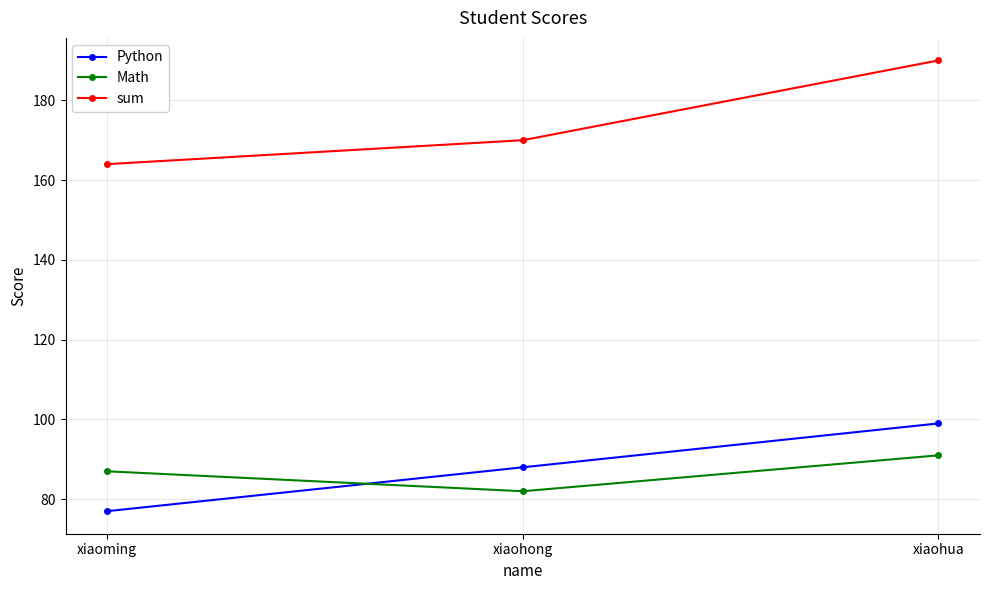

What is the difference between the Math values at xiaohua and xiaoming?

4